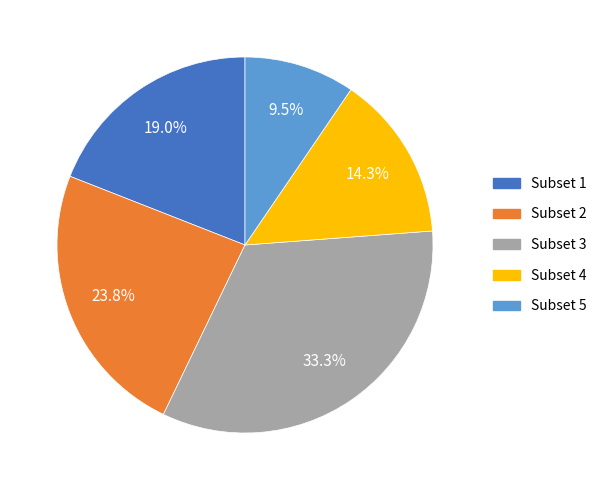

What percentage is the Subset 4 slice, to the nearest percent?

14%